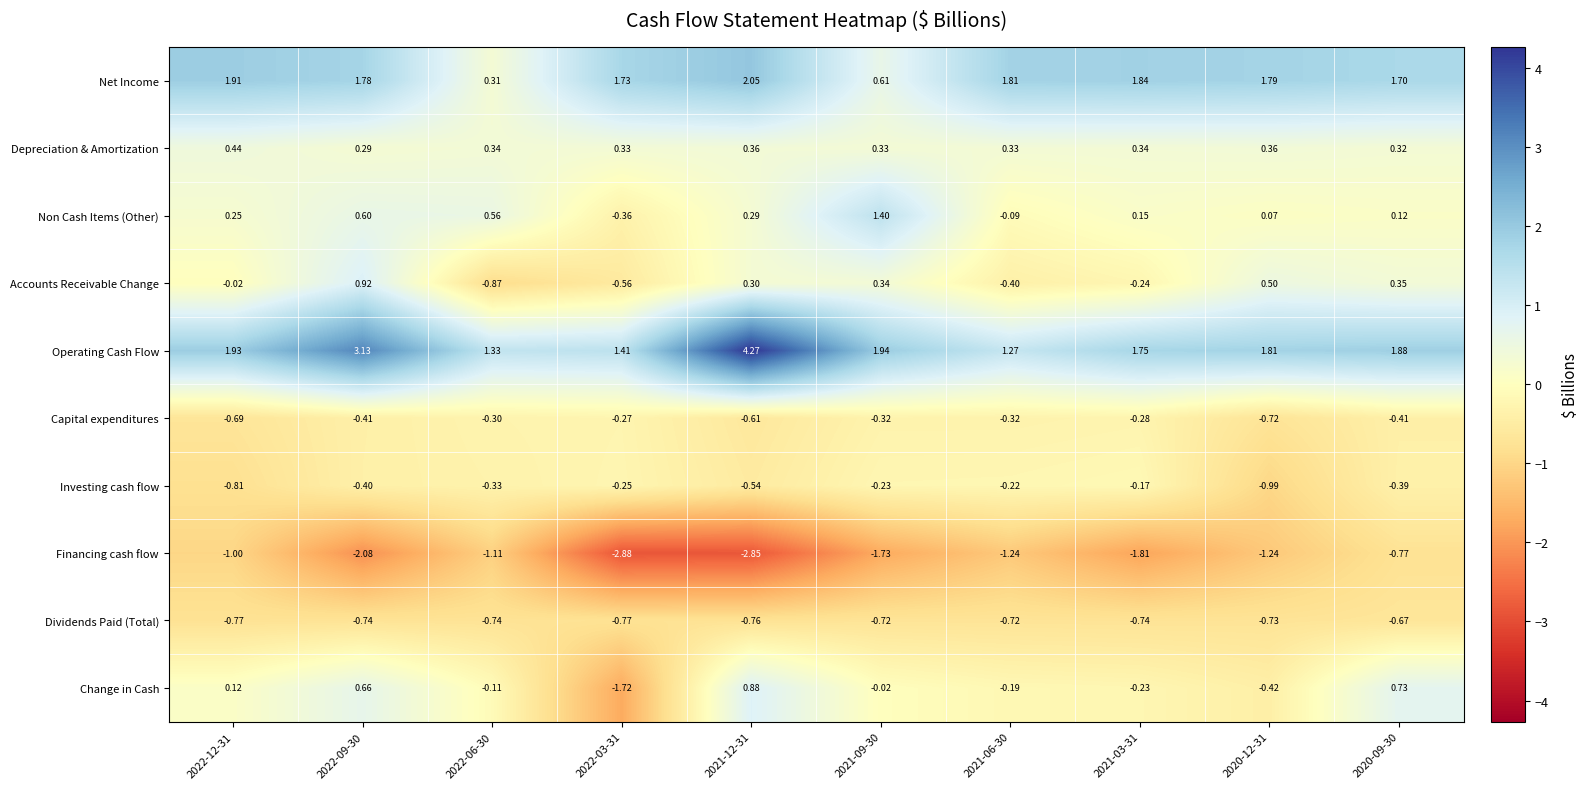

At 2020-09-30, list the series in order from smallest to largest.

Financing cash flow, Dividends Paid (Total), Capital expenditures, Investing cash flow, Non Cash Items (Other), Depreciation & Amortization, Accounts Receivable Change, Change in Cash, Net Income, Operating Cash Flow